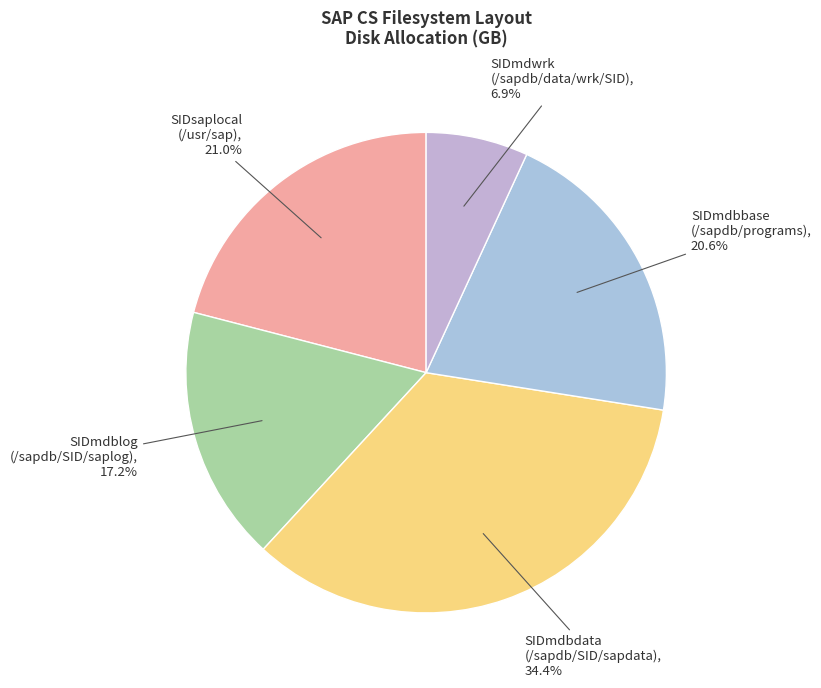

Approximately how many times larger is the value at SIDmdbbase (/sapdb/programs) compared to SIDmdwrk (/sapdb/data/wrk/SID)?

3.0